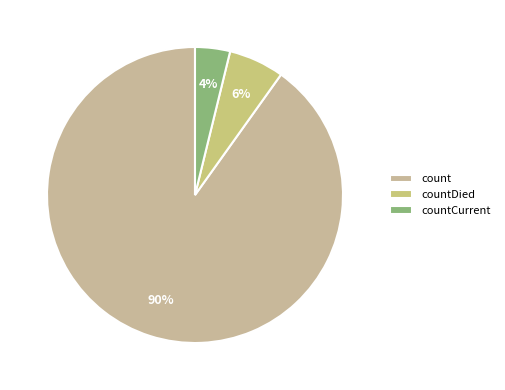

True or false: countDied accounts for 6% of the total.

True